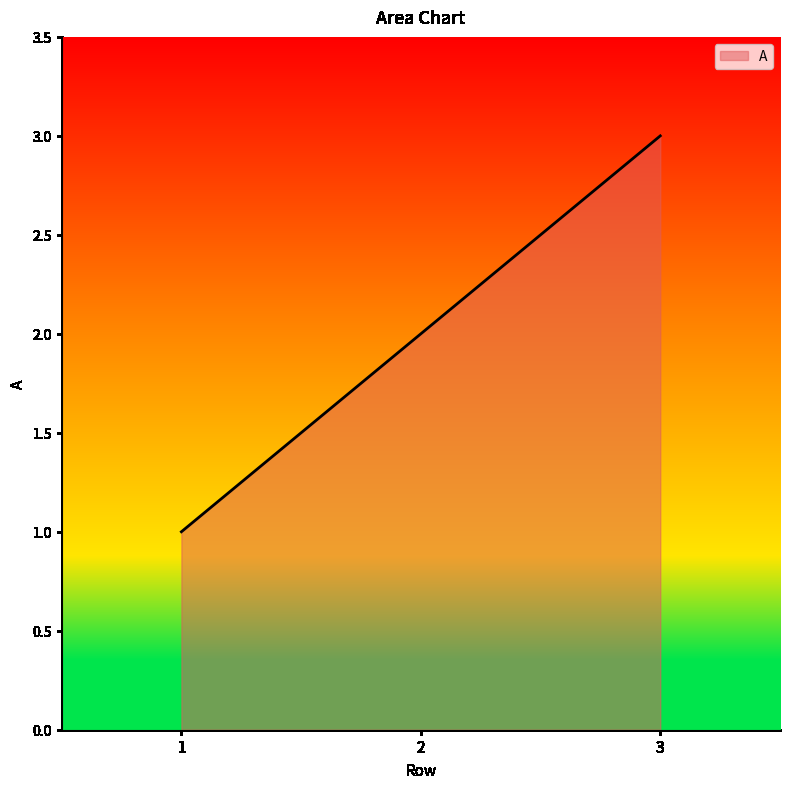

What is the sum of the values at 2 and 1?

3